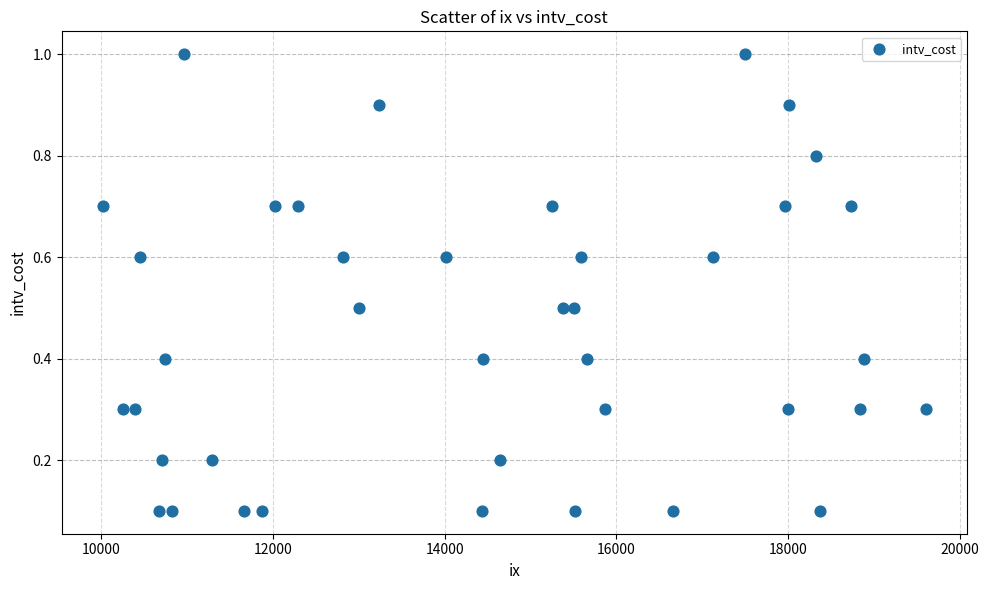

What is the range of Y values (max minus min)?

0.9